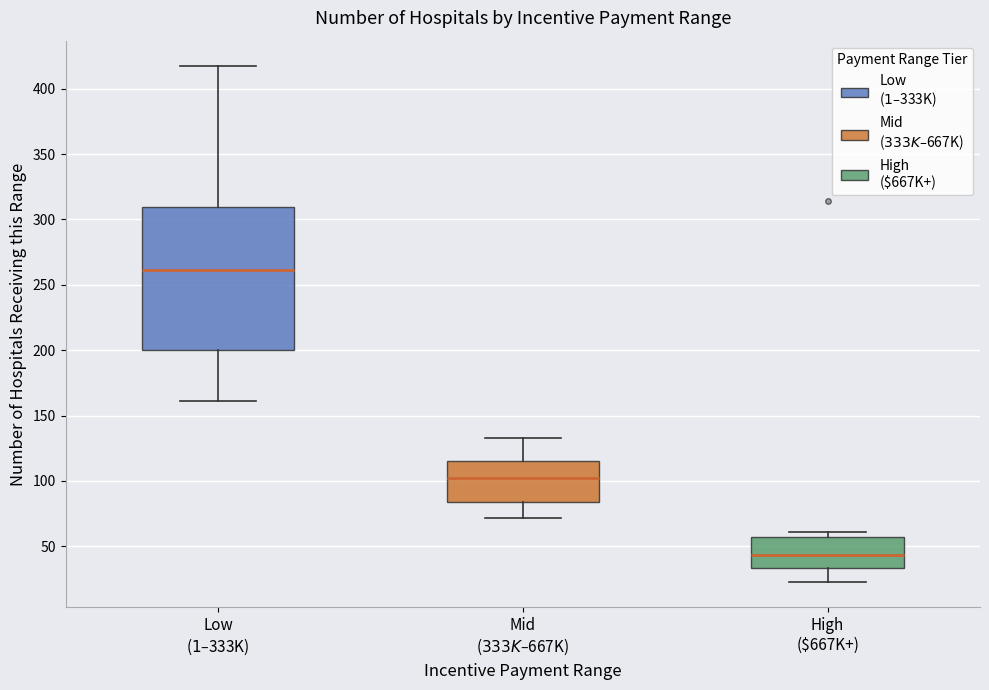

Which box is the tallest, from its lower edge to its upper edge?

Low ($1–$333K)